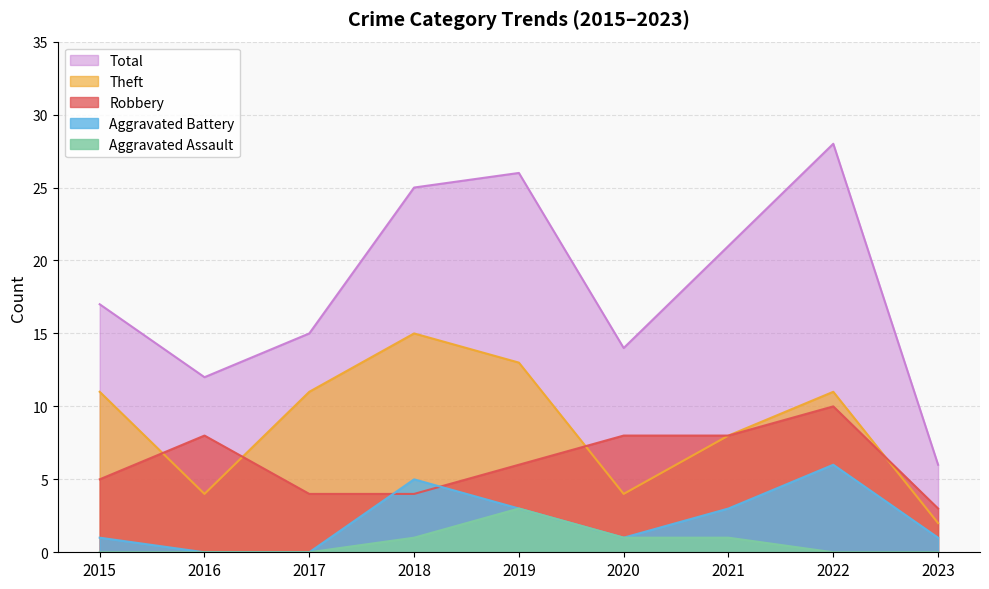

Is it true that Aggravated Assault equals 0 at 2015?

True